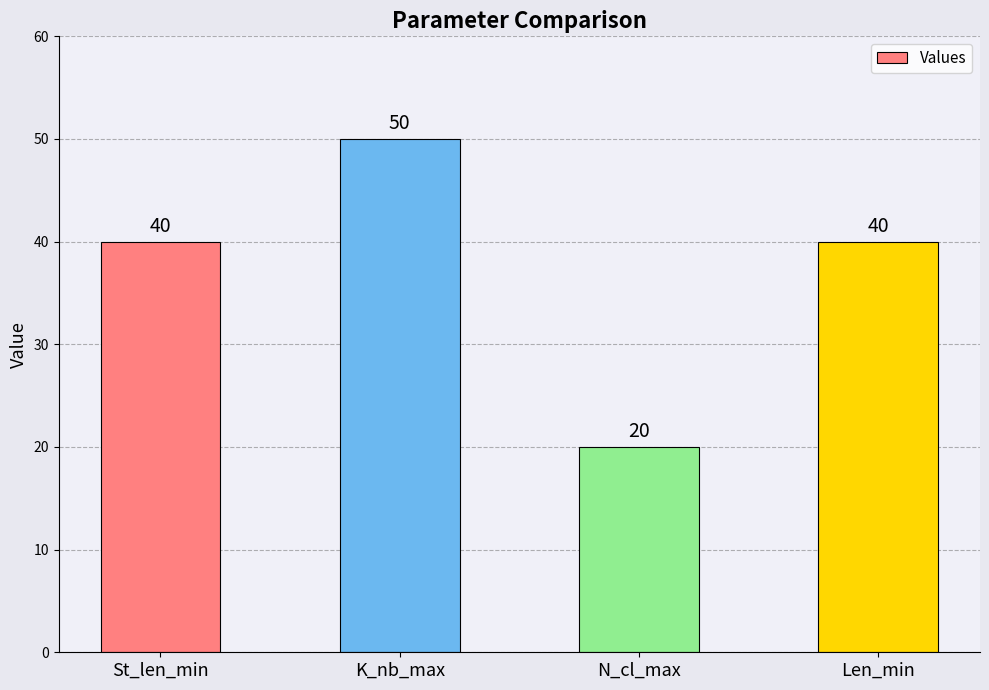

What is the label of the 2nd bar from the left?

K_nb_max